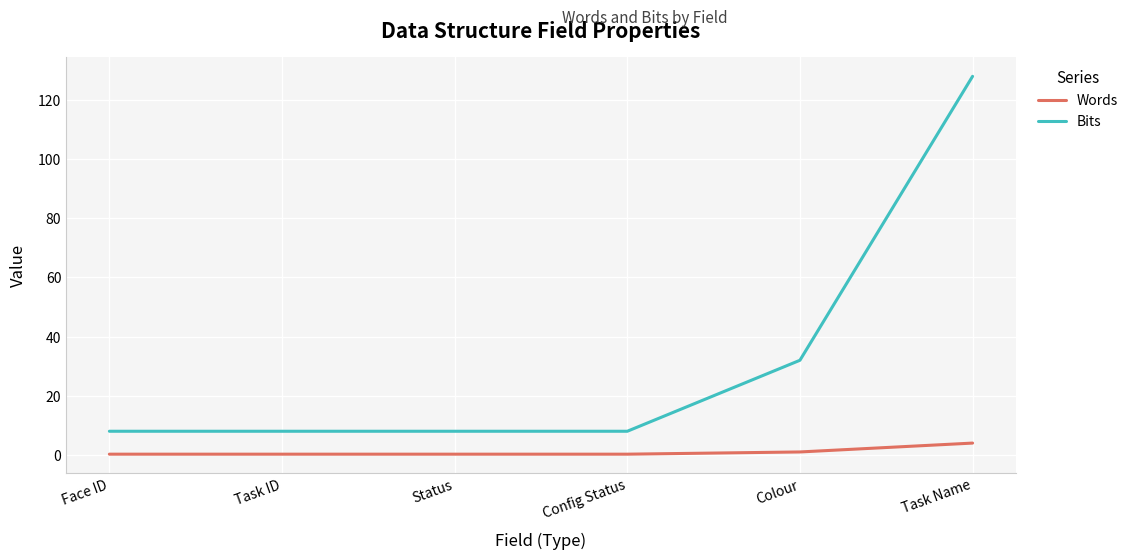

True or false: Words has more than 2 points higher than both neighbors.

False